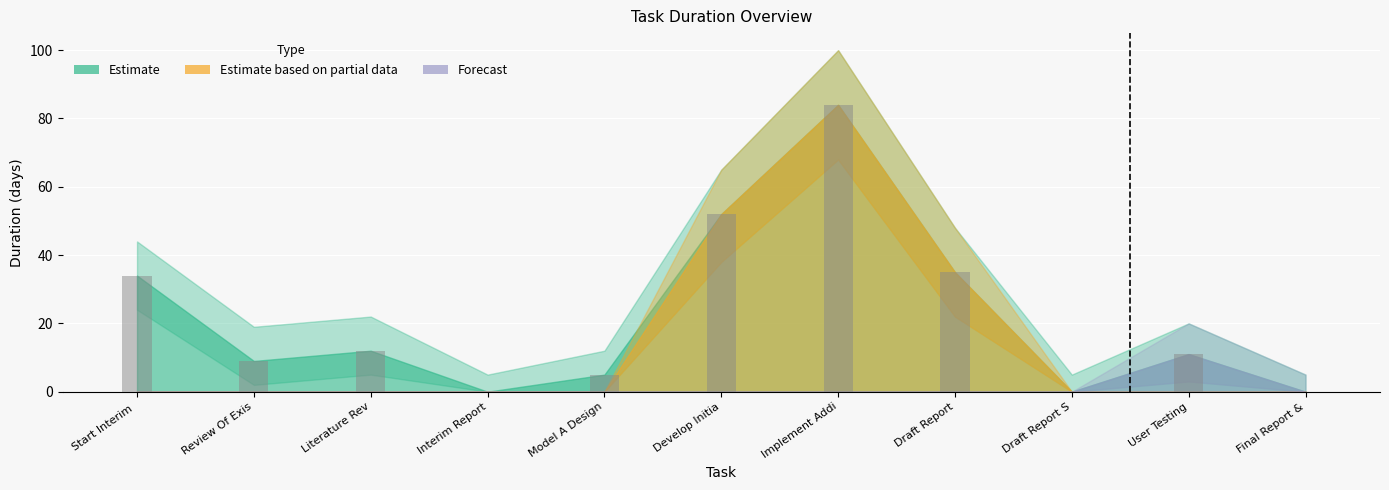

True or false: the data shows 0 at Final Report &.

True